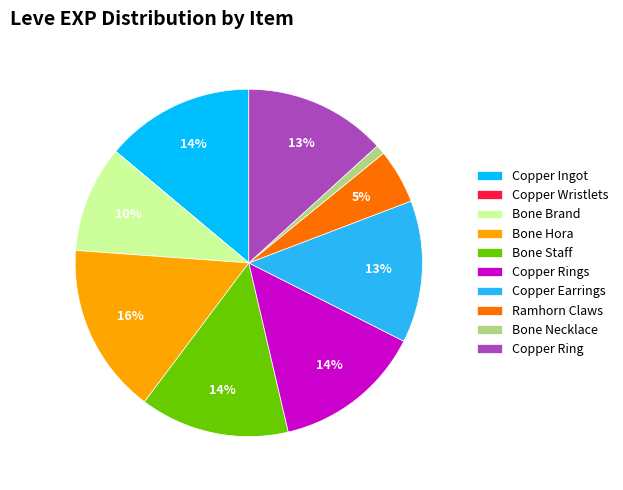

What is the largest slice in the pie chart?

Bone Hora